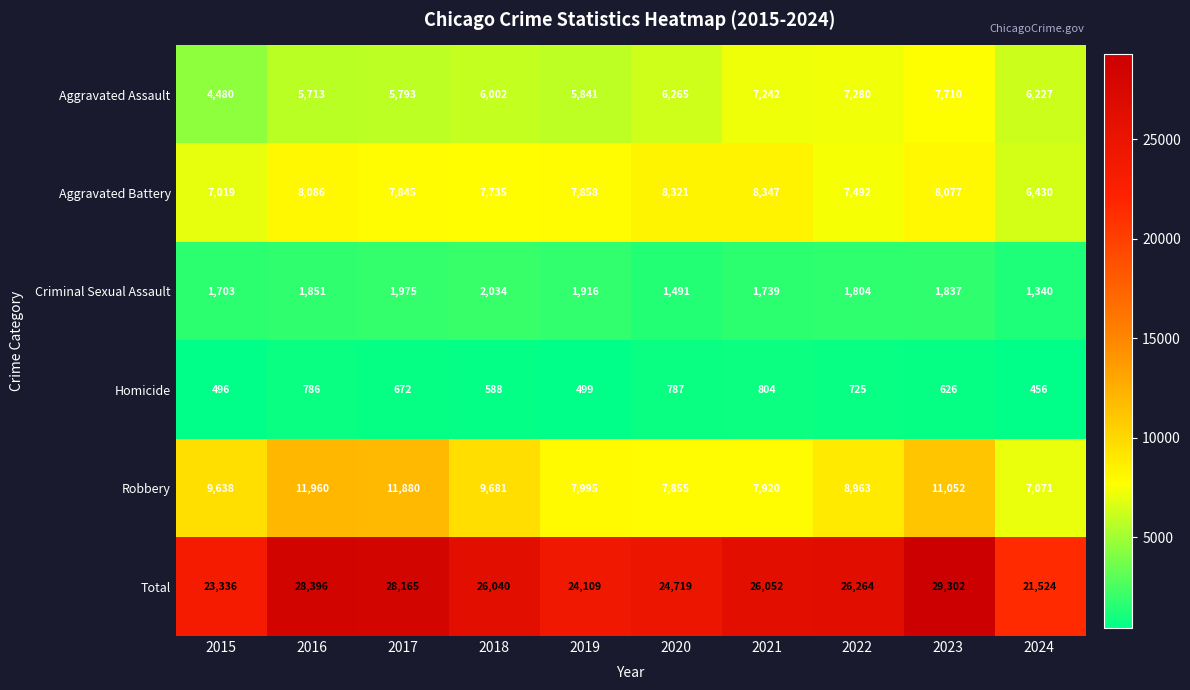

The Total series shows 41709 at 2016. True or false?

False